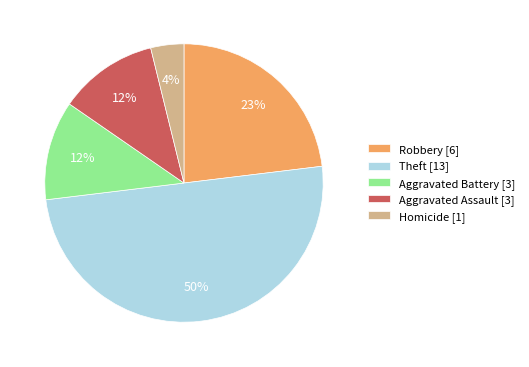

Which has a higher value, Robbery [6] or Aggravated Assault [3]?

Robbery [6]